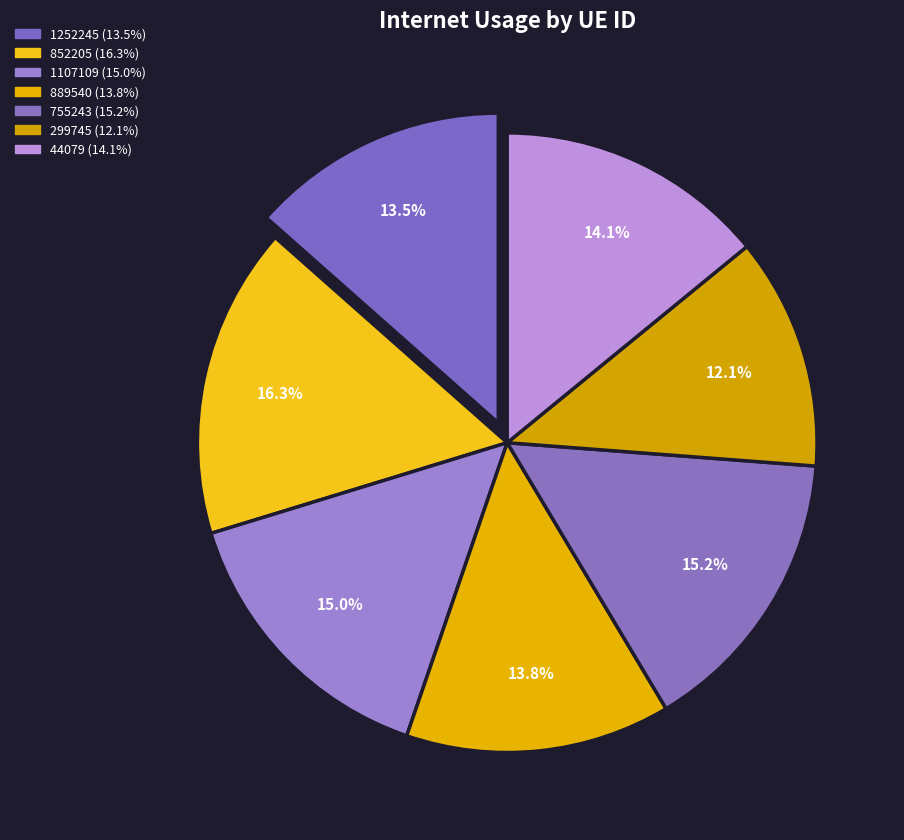

How many segments does this pie chart have?

7